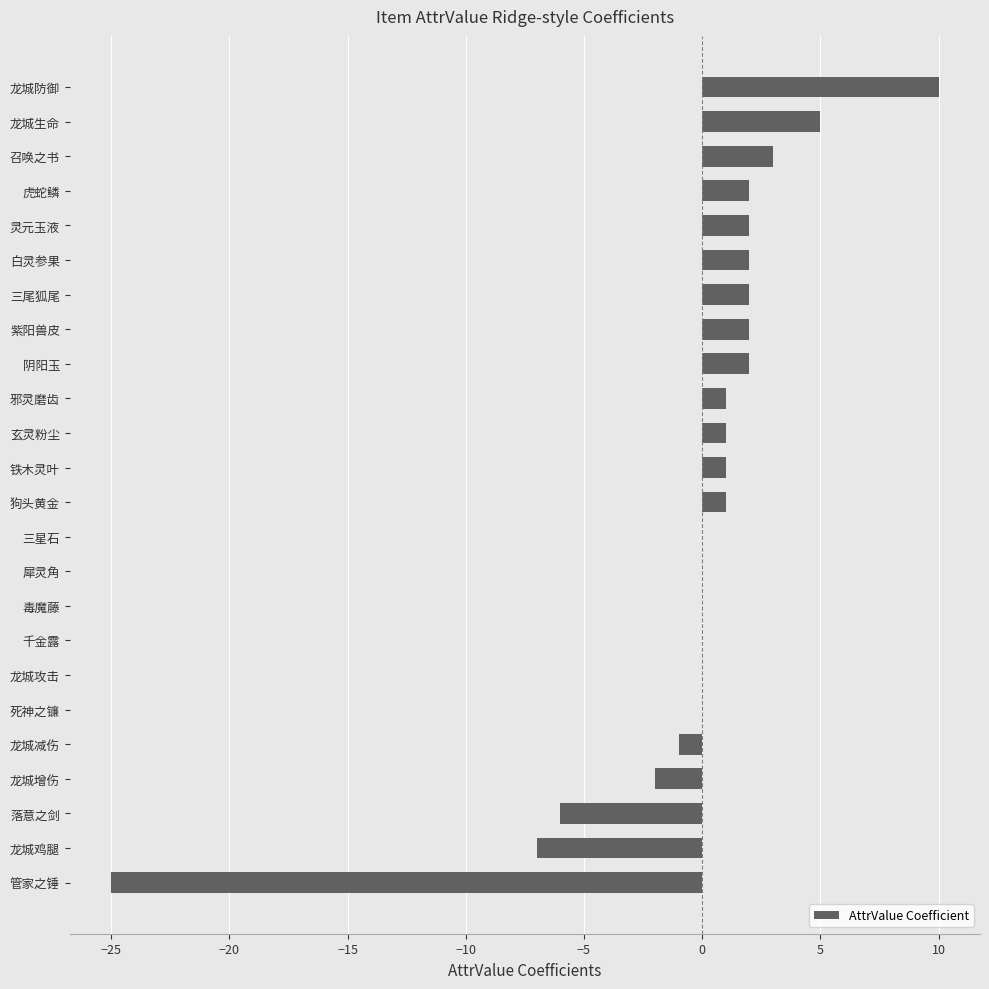

Which label corresponds to the largest value in the chart?

龙城防御